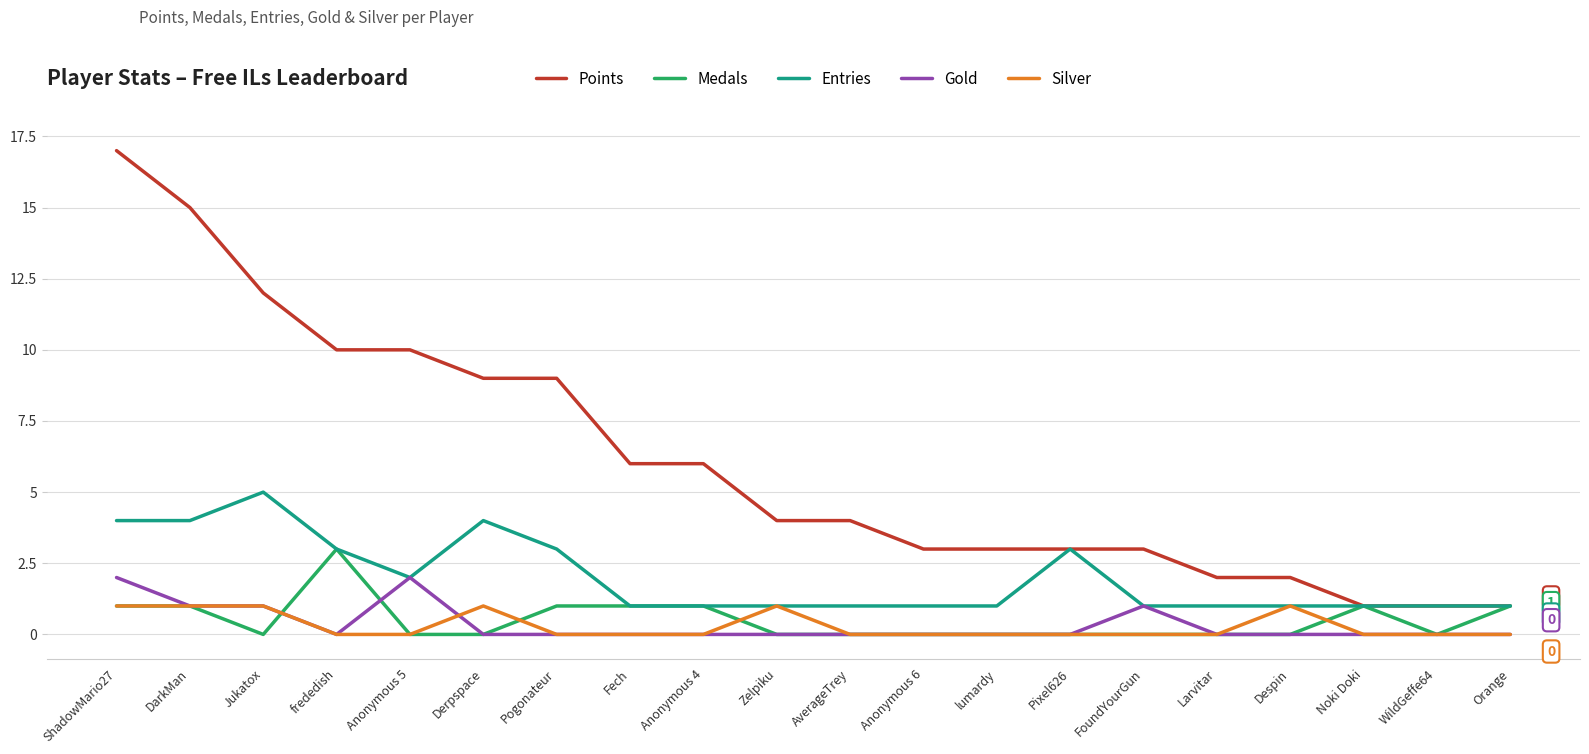

What is the difference between the maximum and minimum values in the Gold series?

2